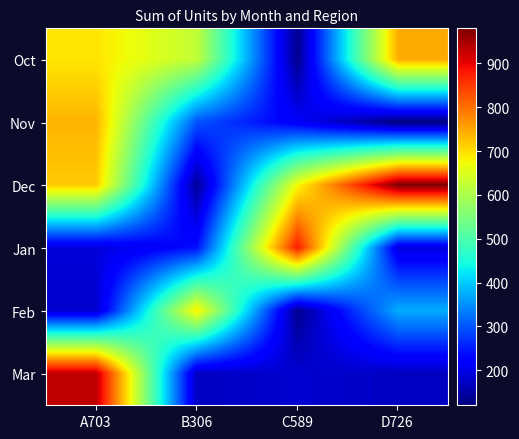

At how many categories does at least one series exceed 551?

4